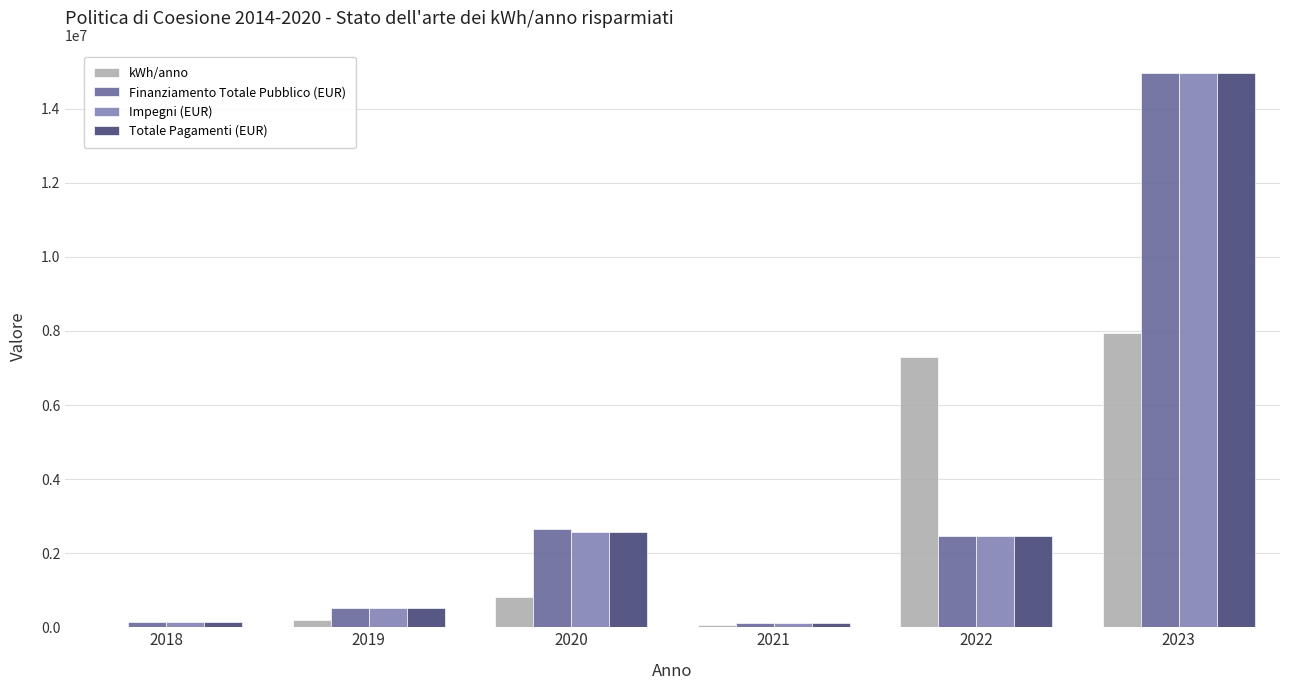

The value of Impegni (EUR) at 2023 is 25793360.7. True or false?

False